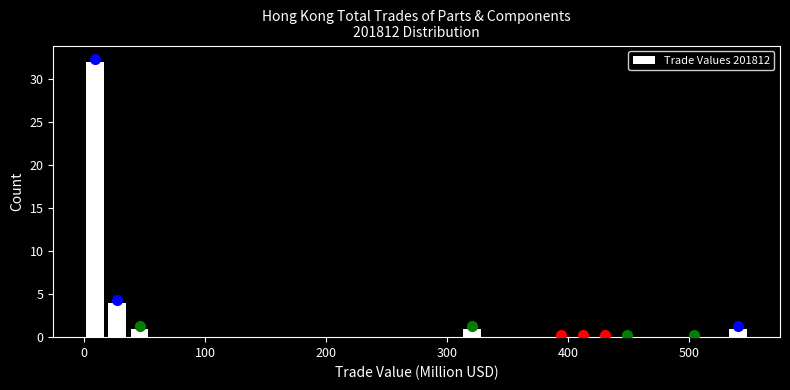

Read against the x-axis, roughly where is the centre of the tallest bar?

10